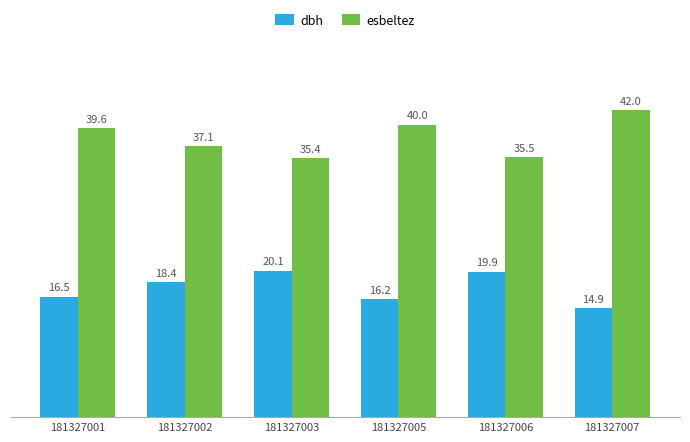

How many bars are there in total?

12